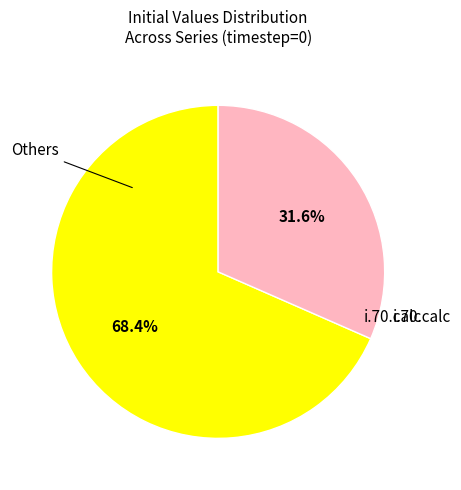

Is there a majority slice in this chart?

Yes